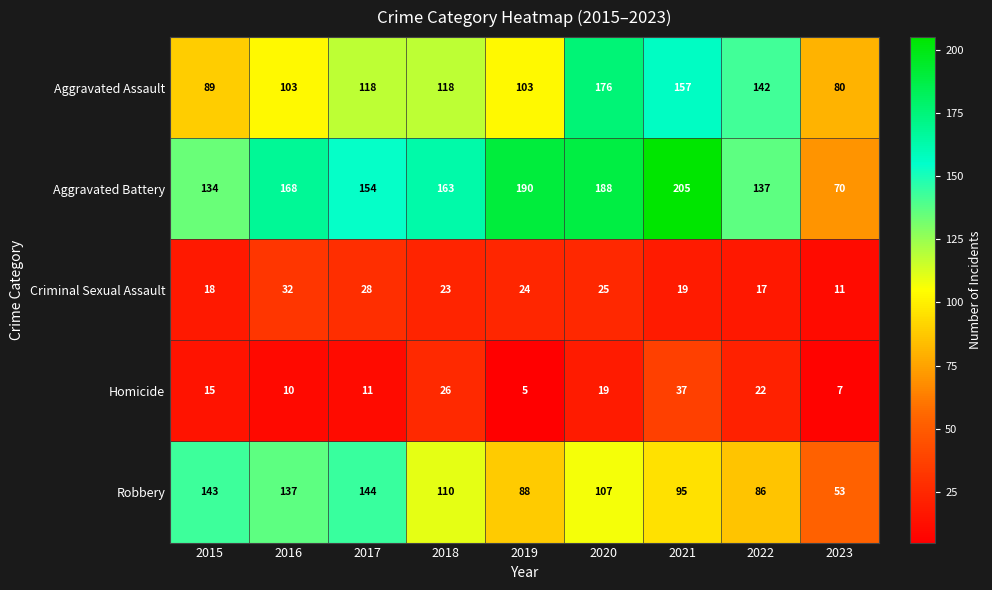

At which label is Aggravated Battery closest to 137?

2022